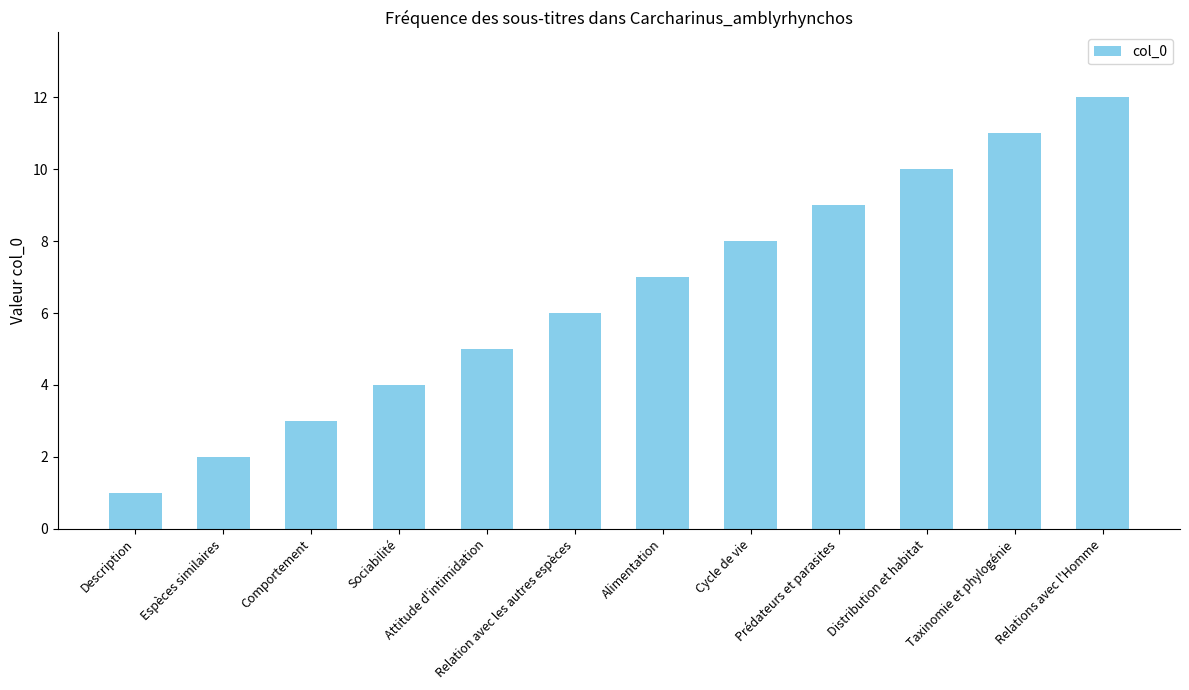

What is the difference between the values at Espèces similaires and Prédateurs et parasites?

7